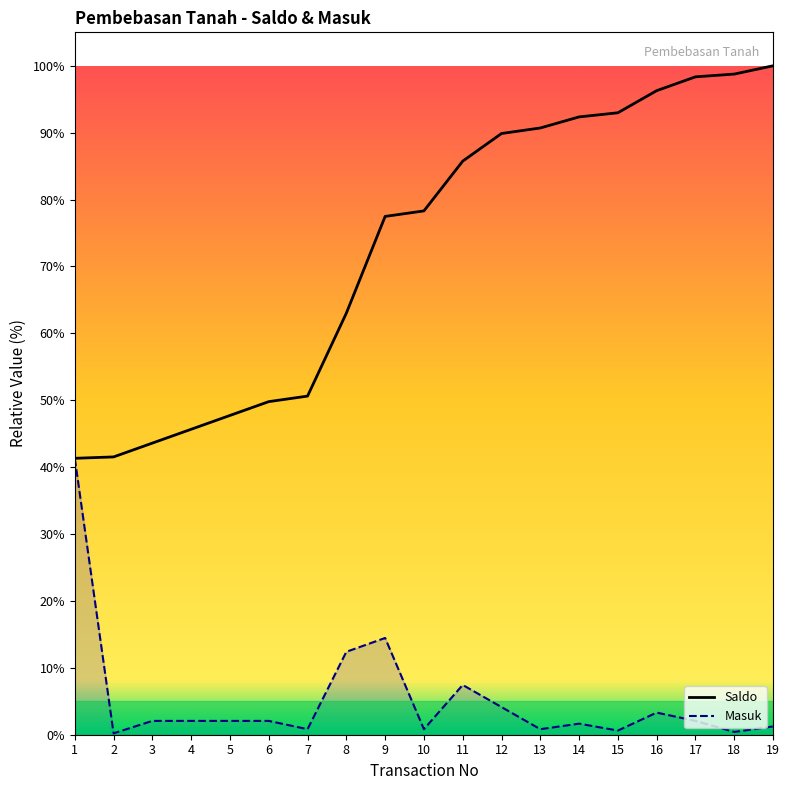

Does the chart display data point markers on the line(s)?

No